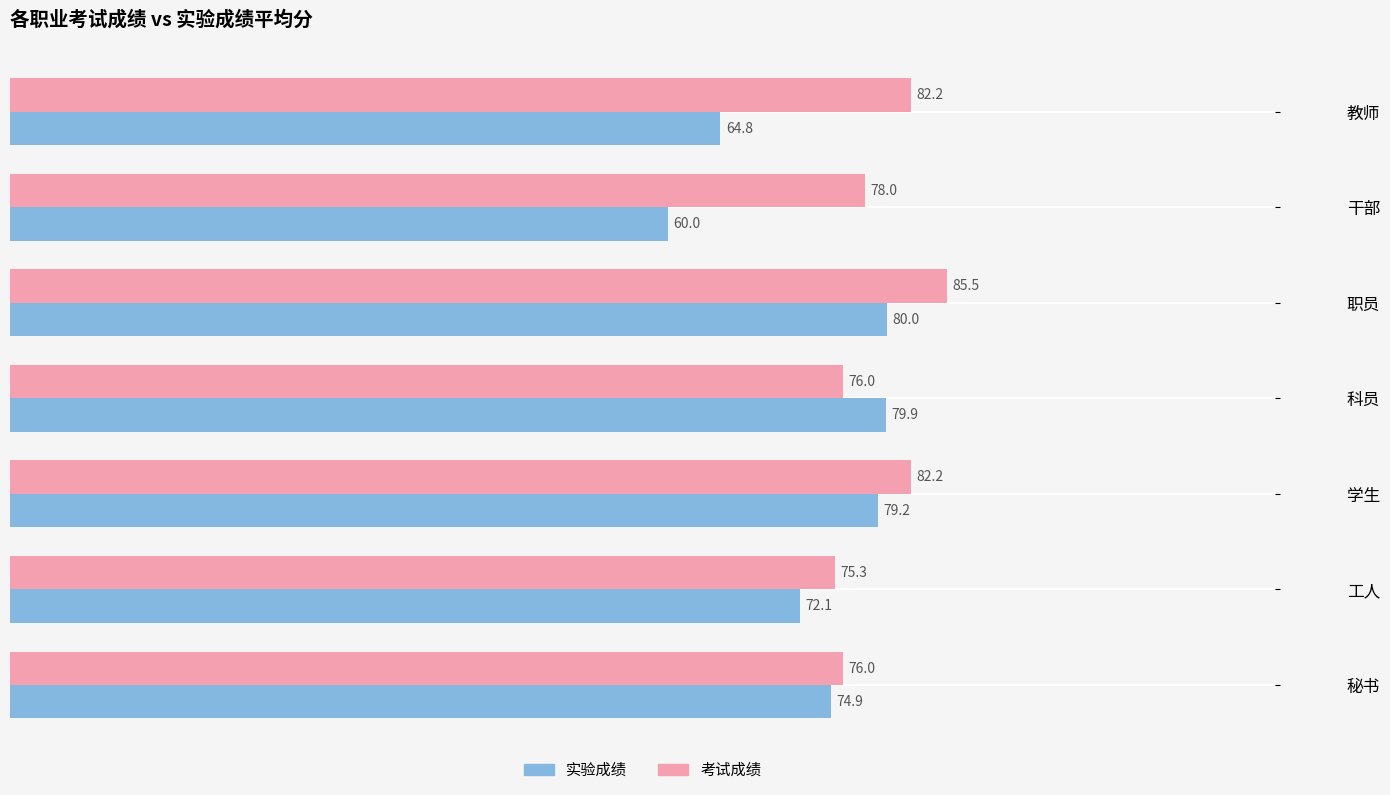

Rank the series by their maximum value, from lowest to highest.

实验成绩, 考试成绩